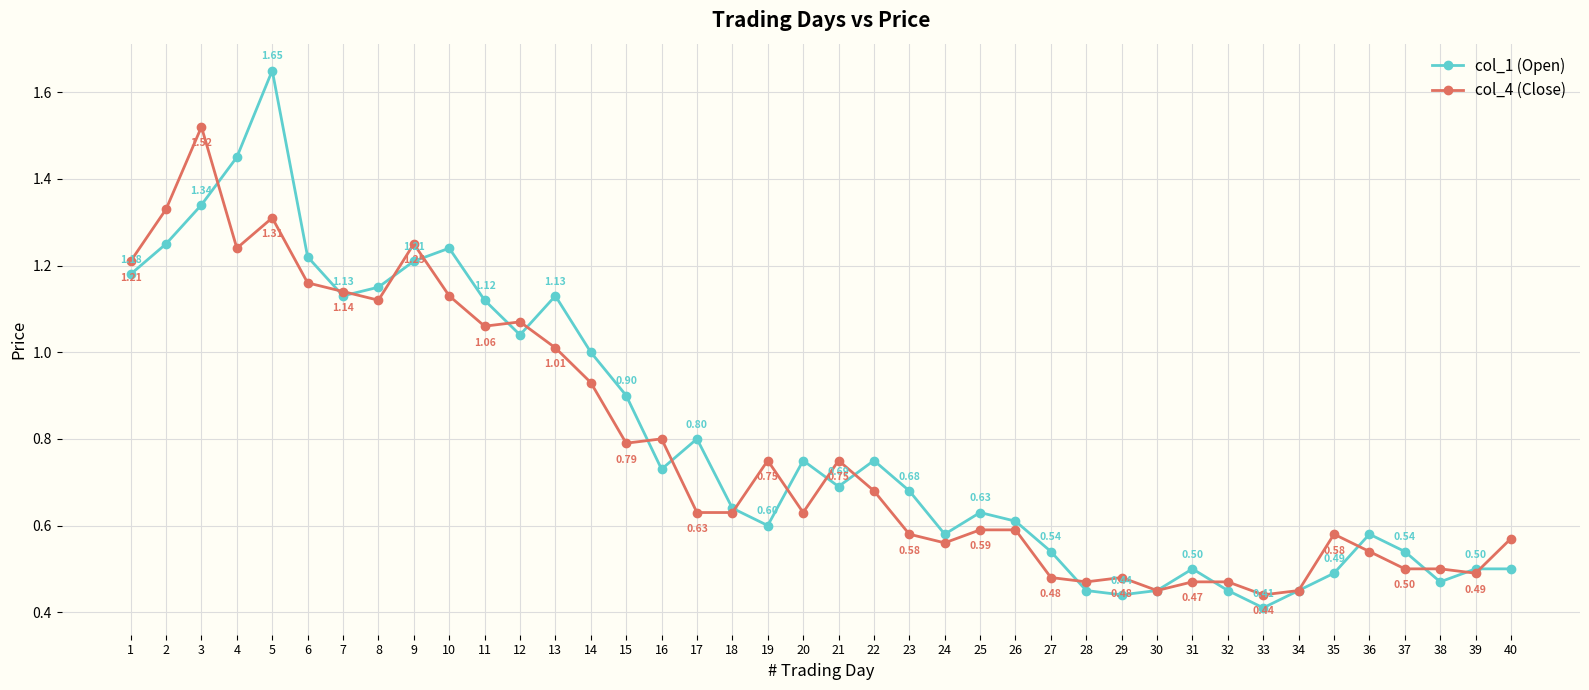

Rank the series by their maximum value, from lowest to highest.

col_4 (Close), col_1 (Open)